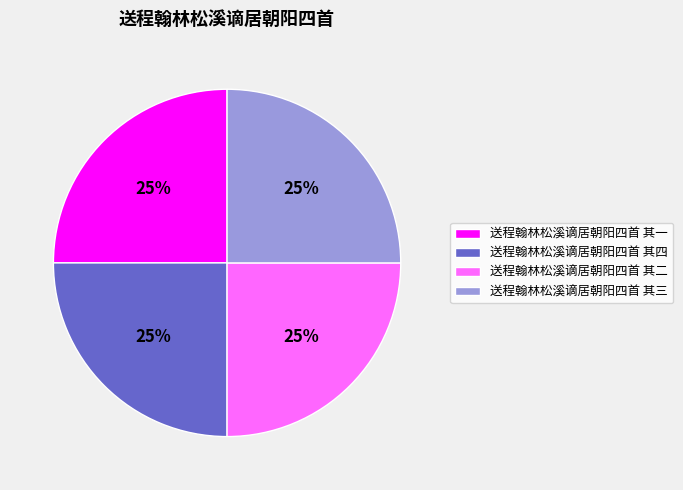

True or false: 送程翰林松溪谪居朝阳四首 其四 accounts for 25% of the total.

True